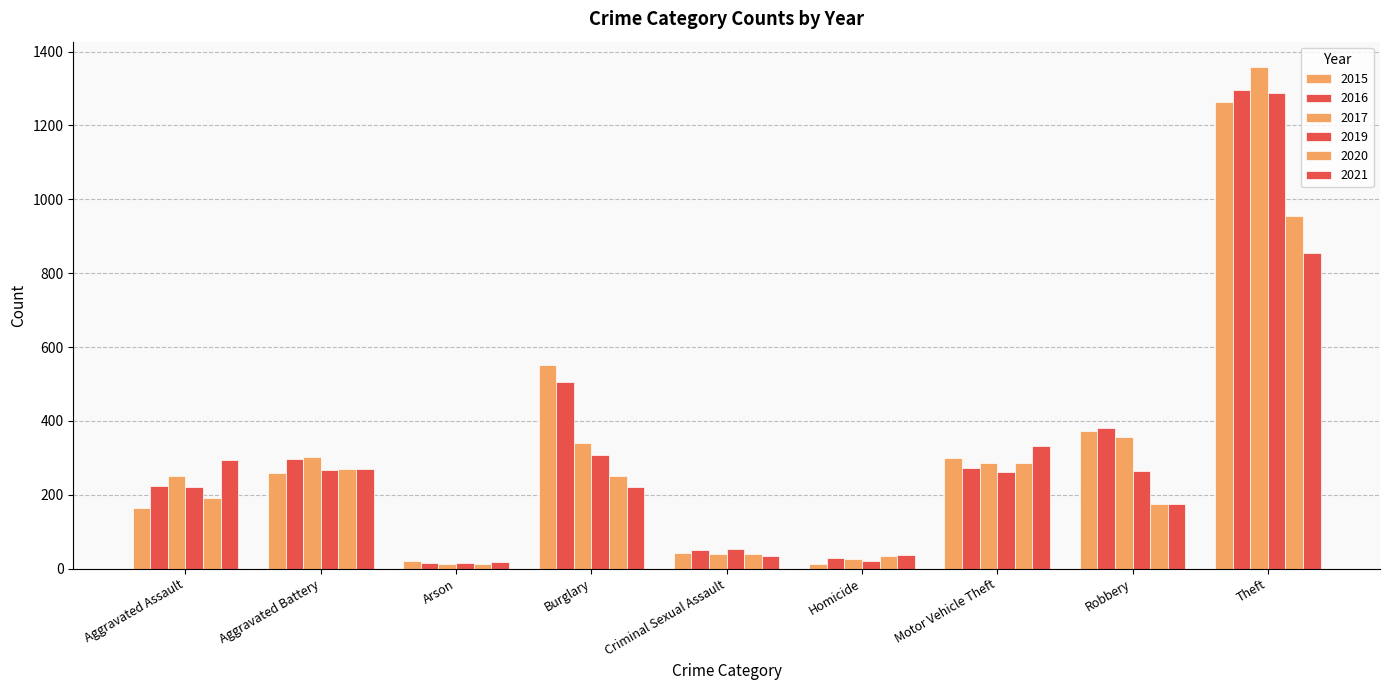

The value of 2015 at Theft is 1263. True or false?

True